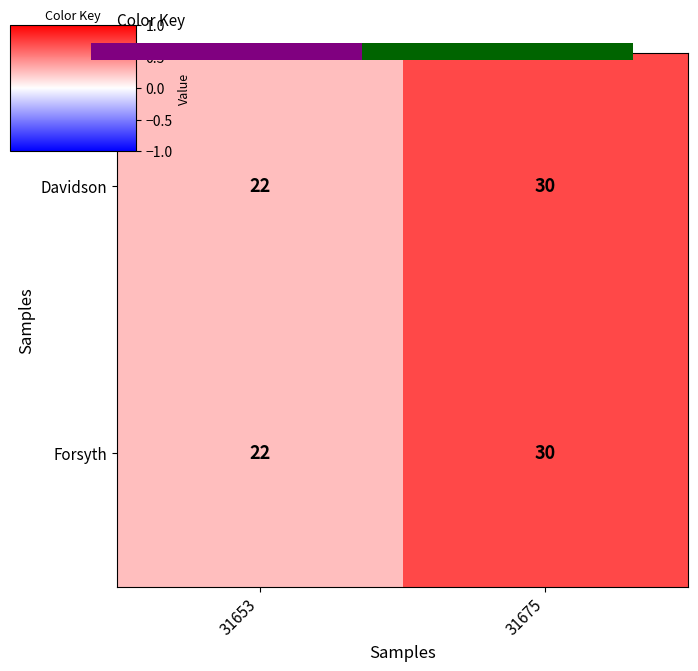

At which label does Forsyth reach its peak?

31675